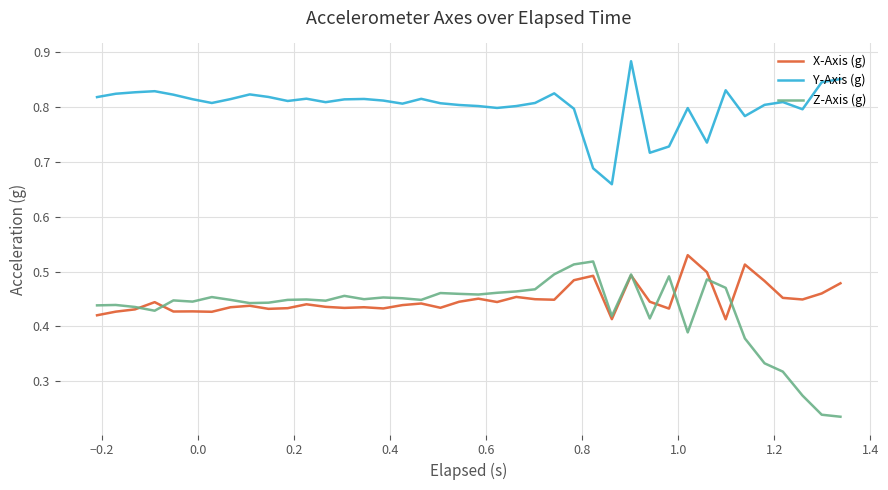

True or false: Y-Axis (g) and X-Axis (g) intersect in this chart.

False